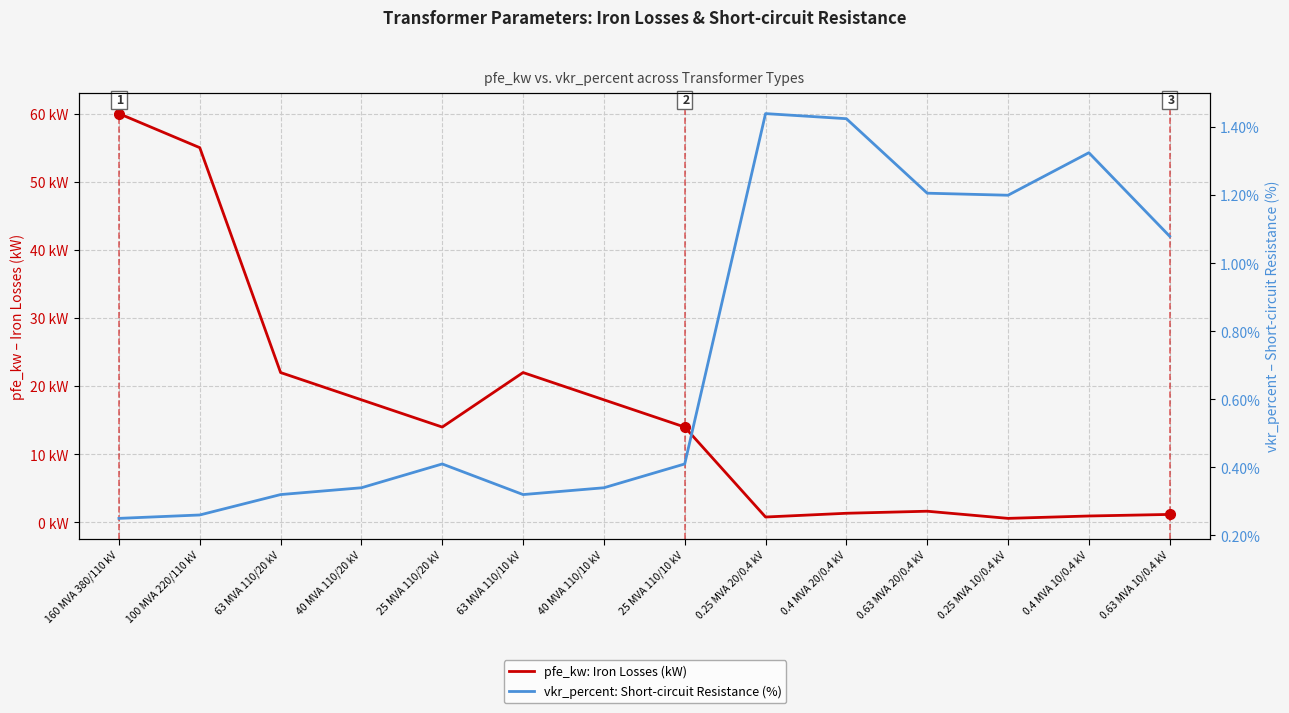

What is the minimum value shown in the chart?

0.2